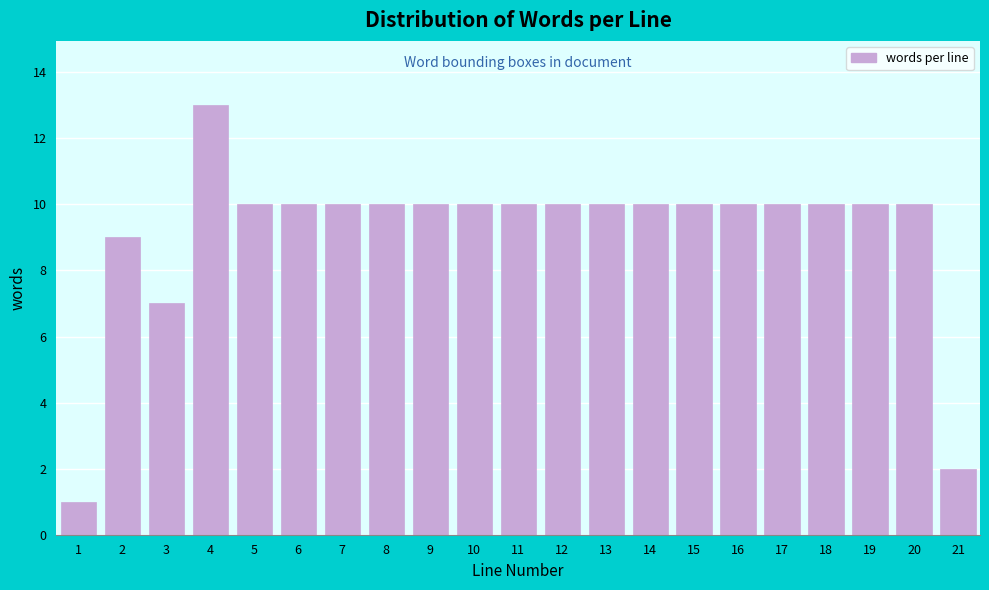

Reading left to right, list all the values displayed in this chart.

1=1	2=9	3=7	4=13	5=10	6=10	7=10	8=10	9=10	10=10	11=10	12=10	13=10	14=10	15=10	16=10	17=10	18=10	19=10	20=10	21=2